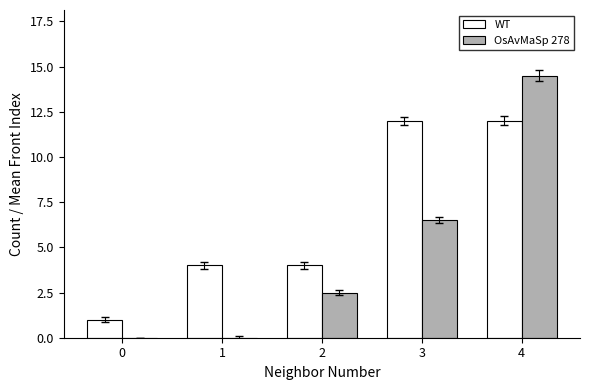

What are all the series names shown in the legend?

WT, OsAvMaSp 278